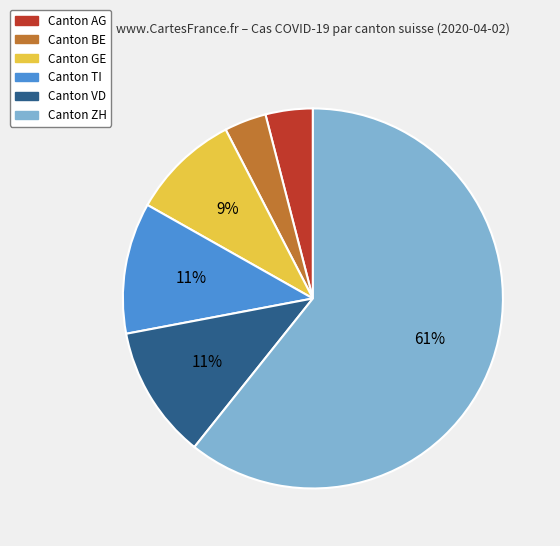

Is there a majority slice in this chart?

Yes